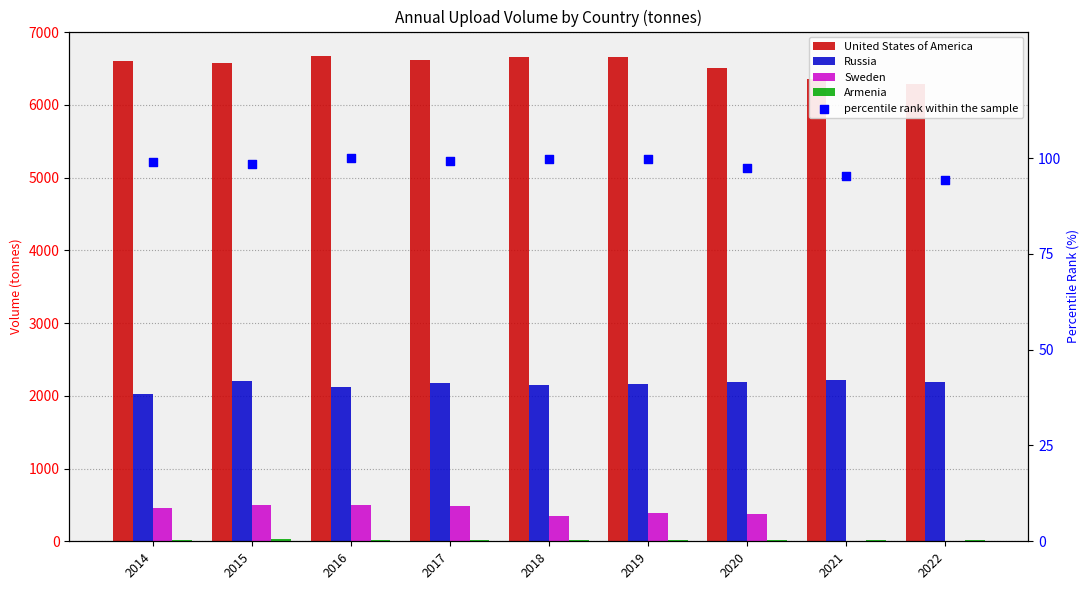

Which series contains the highest Y value?

United States of America